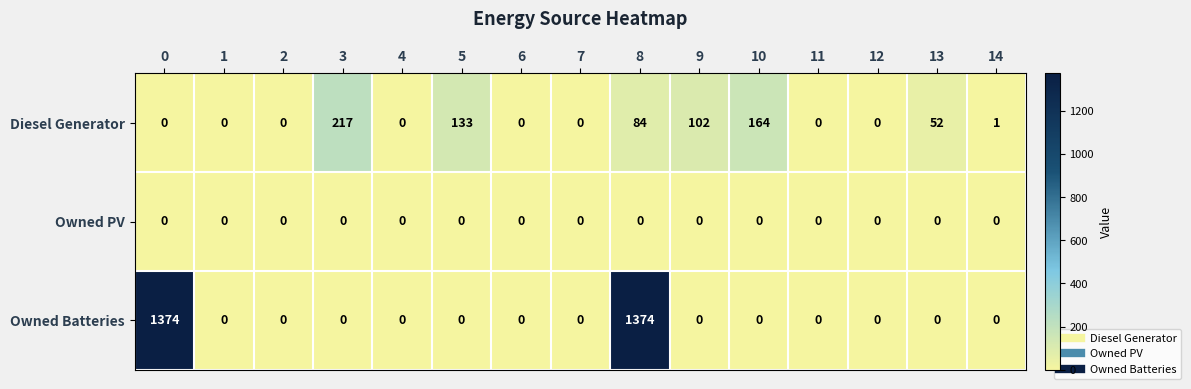

Which series has the largest range (max minus min)?

Owned Batteries